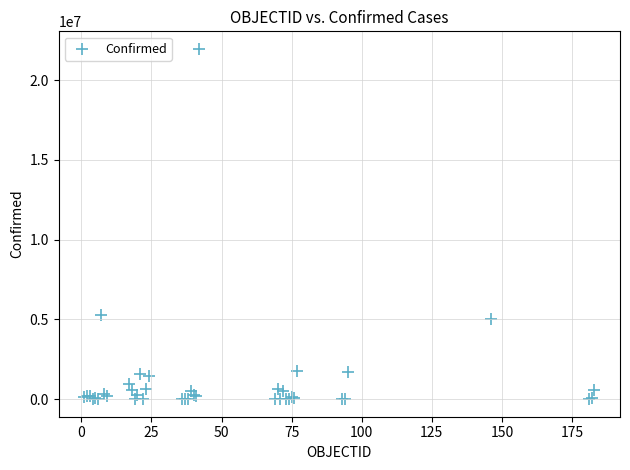

What Y value in the scatter plot is closest to 10978231?

5305151